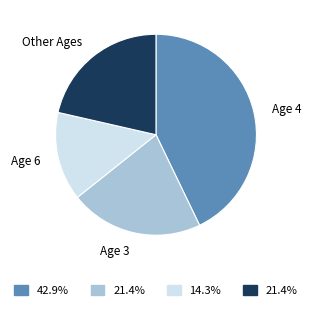

Is the sum of Age 6 and Age 4 greater than half?

Yes